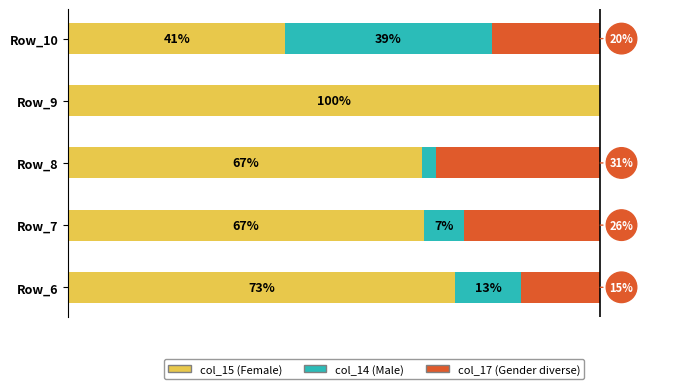

What is the value of the col_14 bar at the 2nd from the left?

7.5